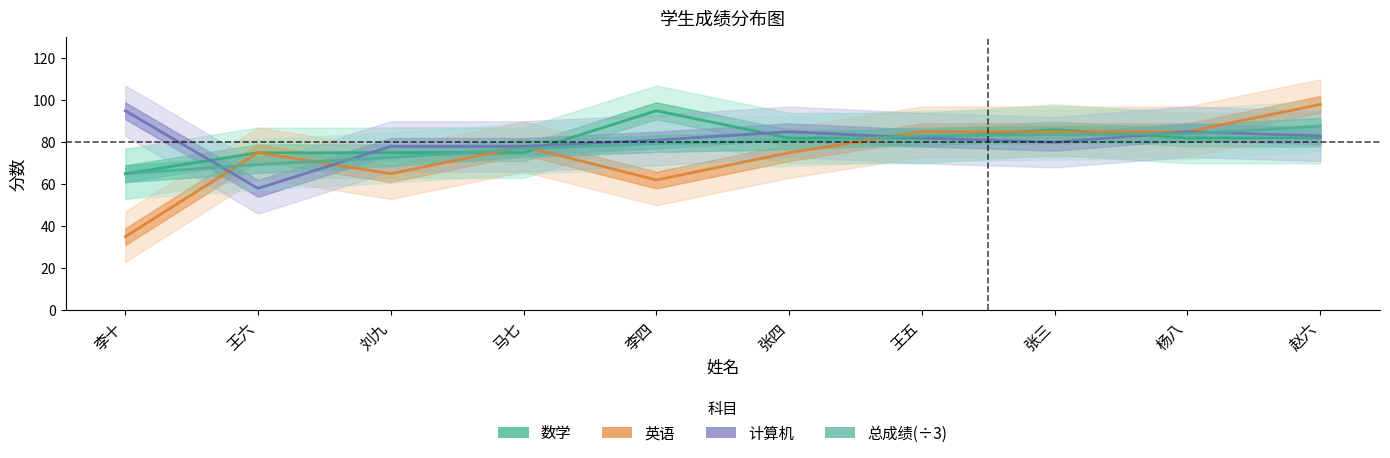

How many interior local peaks does the 计算机 series have?

2